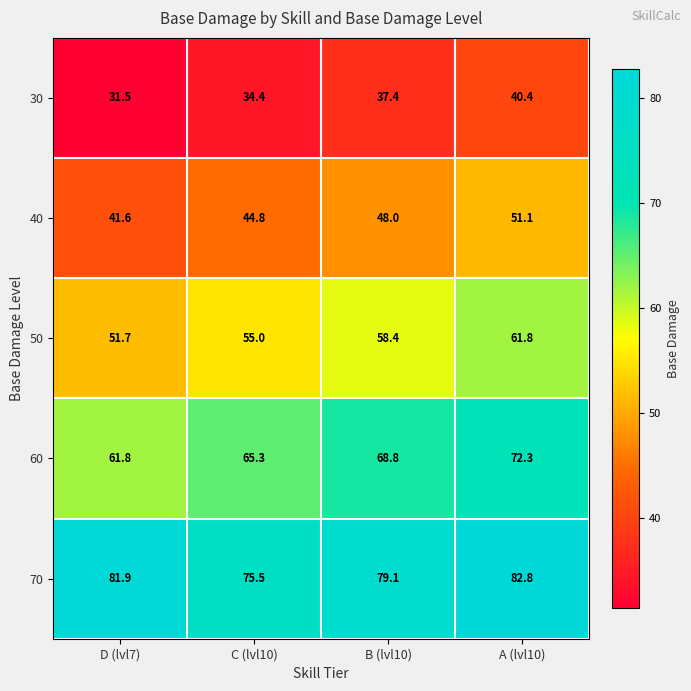

Between C (lvl10) and A (lvl10), which series saw the biggest shift?

70